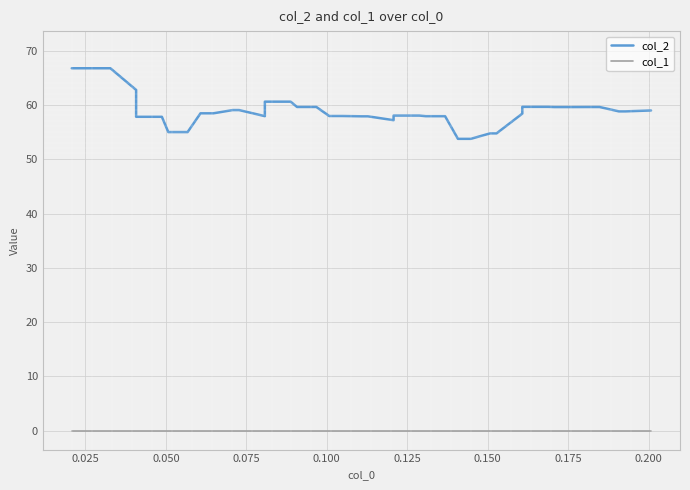

Which series has the largest range (max minus min)?

col_2